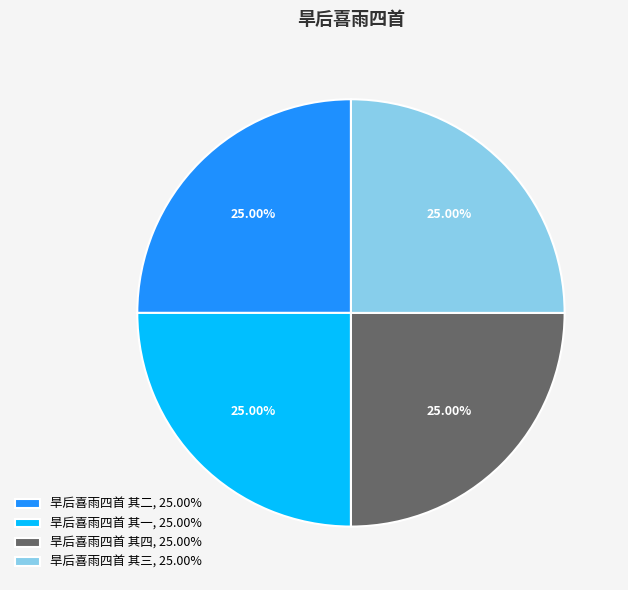

Is there a majority slice in this chart?

No